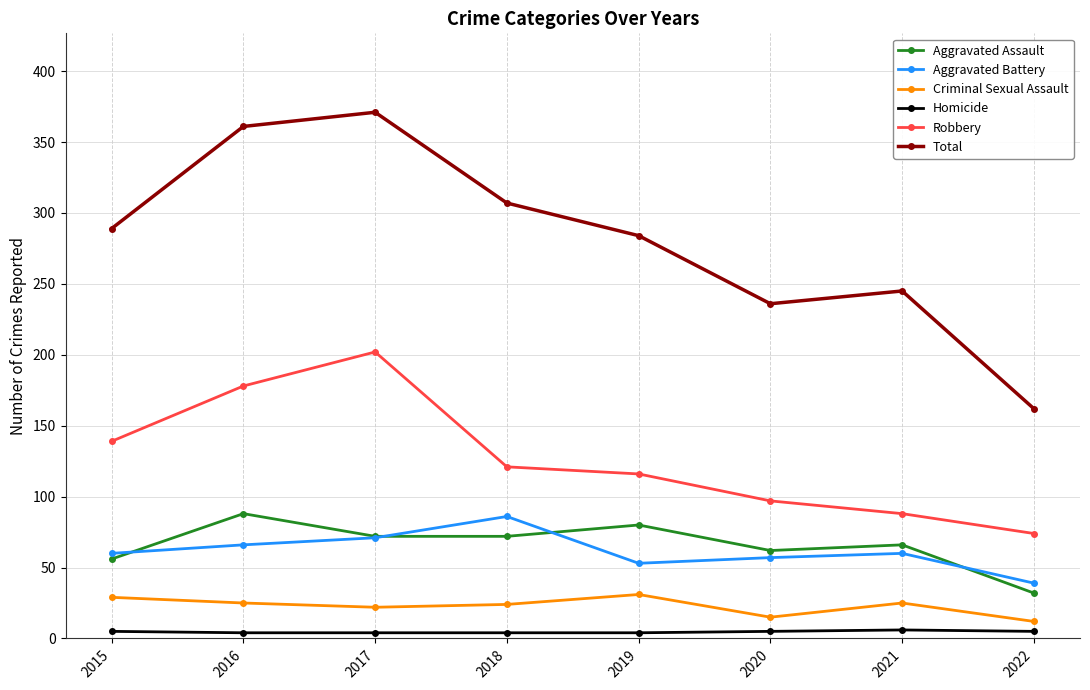

Between 2019 and 2022, which series saw the biggest shift?

Total